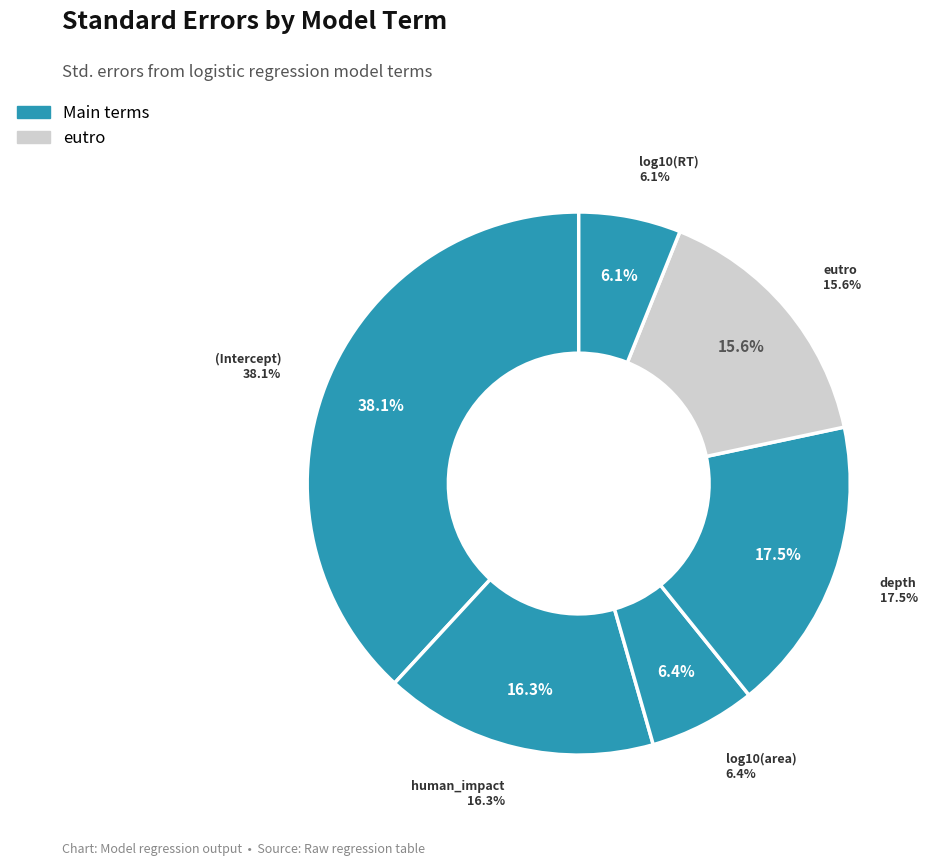

Rank the categories by value from lowest to highest.

log10(RT), log10(area), eutro, human_impact, depth, (Intercept)